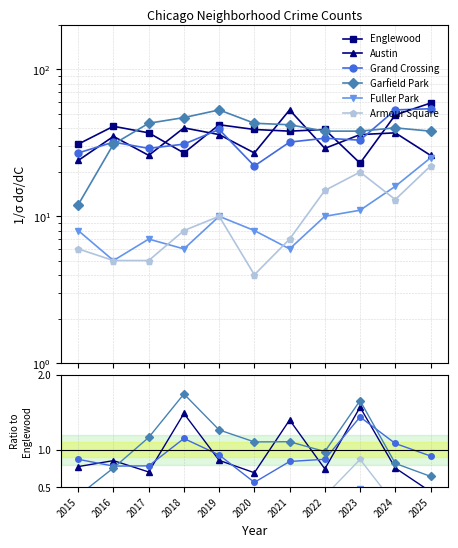

How many lines are shown in the chart?

6